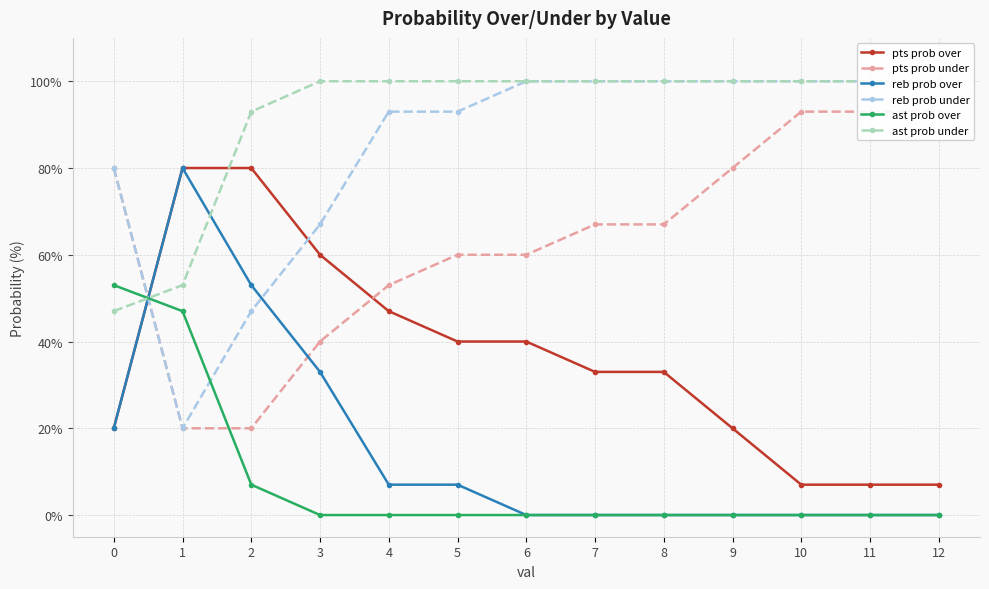

Reading right to left, list all the values displayed in this chart.

pts prob over: 7	7	7	20	33	33	40	40	47	60	80	80	20
pts prob under: 93	93	93	80	67	67	60	60	53	40	20	20	80
reb prob over: 0	0	0	0	0	0	0	7	7	33	53	80	20
reb prob under: 100	100	100	100	100	100	100	93	93	67	47	20	80
ast prob over: 0	0	0	0	0	0	0	0	0	0	7	47	53
ast prob under: 100	100	100	100	100	100	100	100	100	100	93	53	47